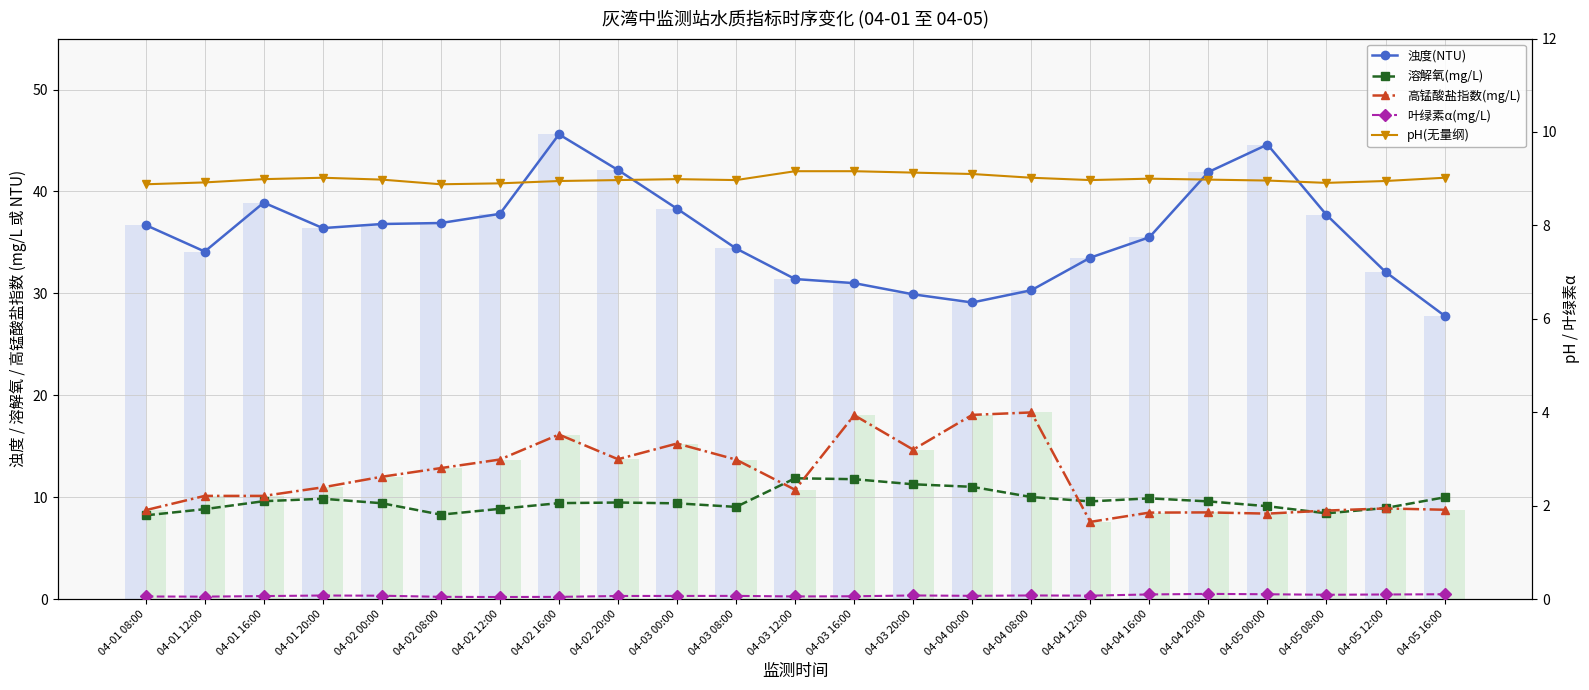

Does the chart contain stacked bars?

No